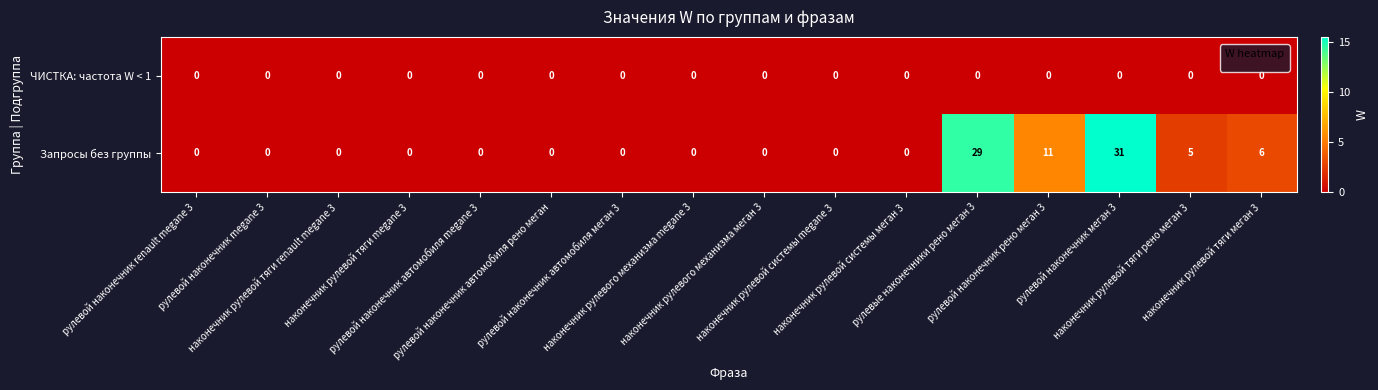

At how many categories does at least one series exceed 15?

2